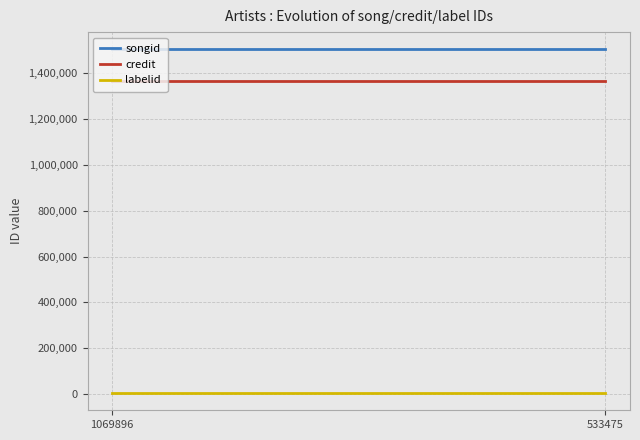

How many distinct data groups are displayed?

3